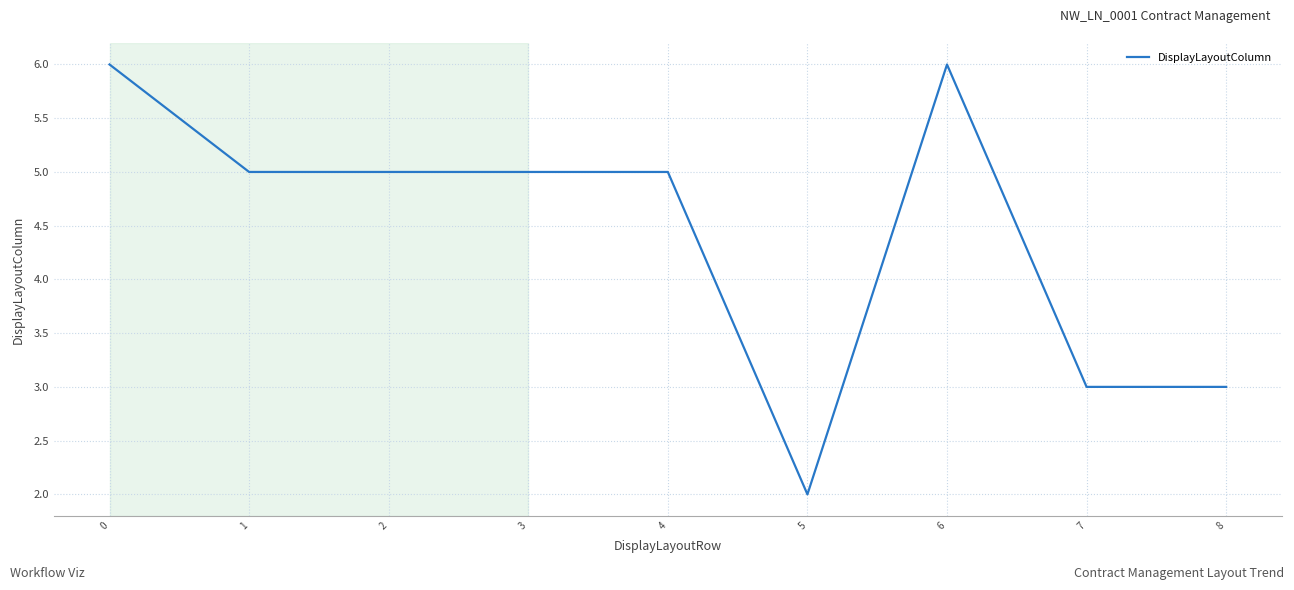

Which has a higher value, 6 or 4?

6